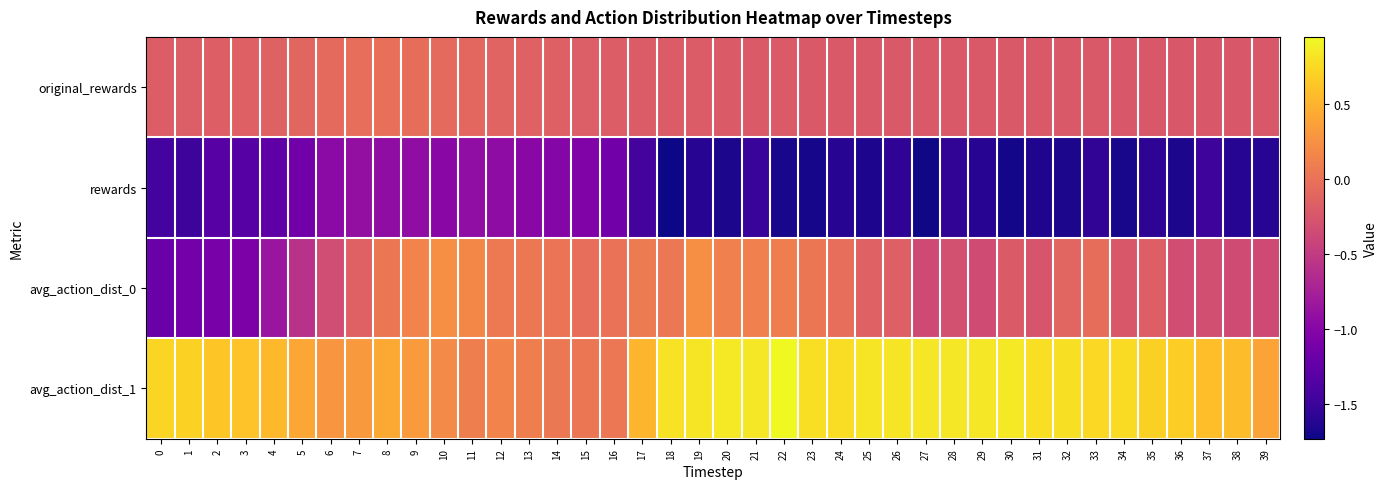

Which has a higher value, 17 or 21?

17